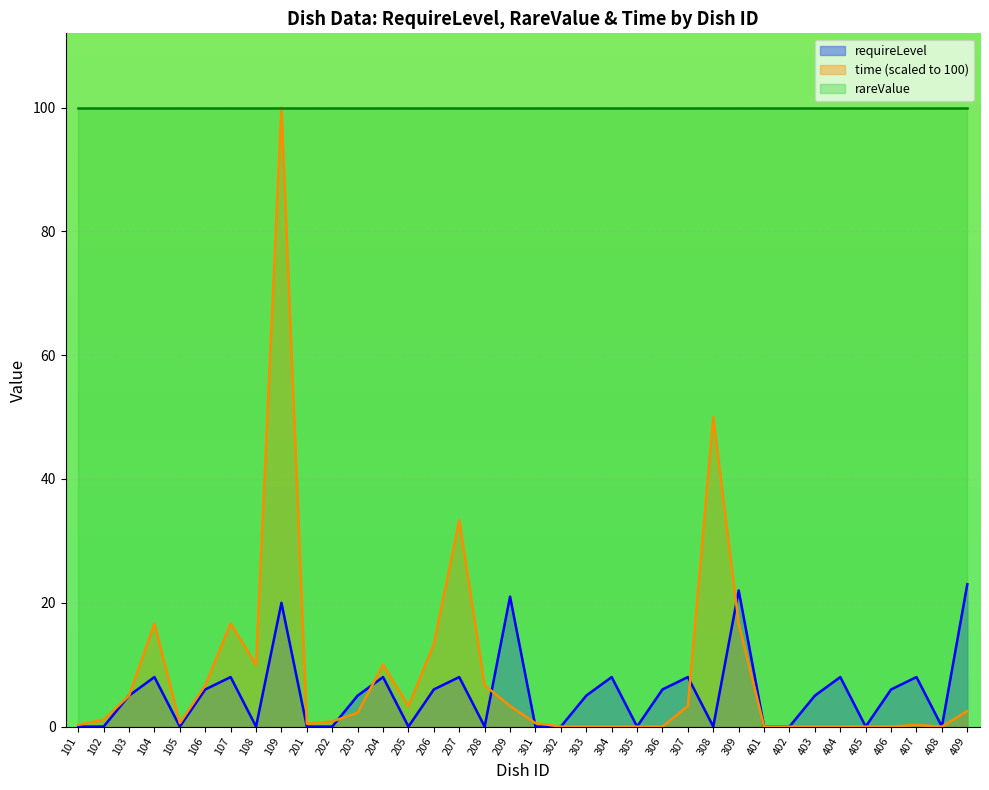

At which category does the chart reach its peak across all series?

109